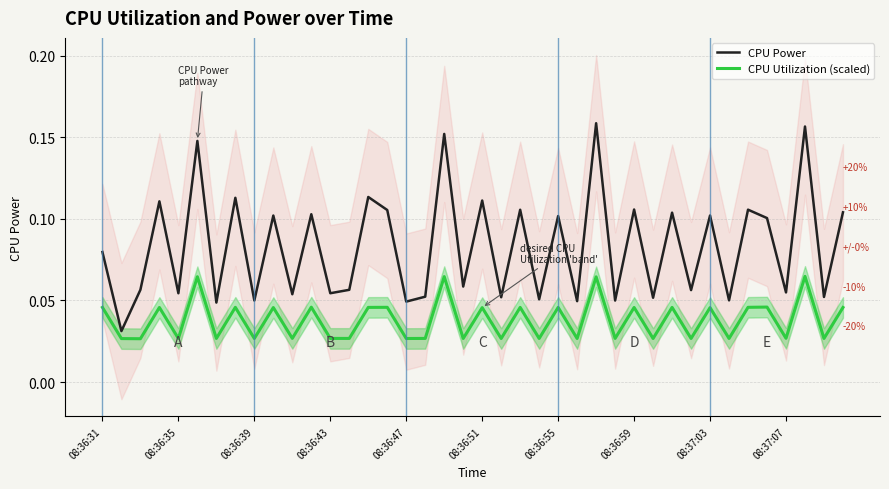

In CPU Utilization (scaled), how many points are higher than both neighbors (excluding endpoints)?

16